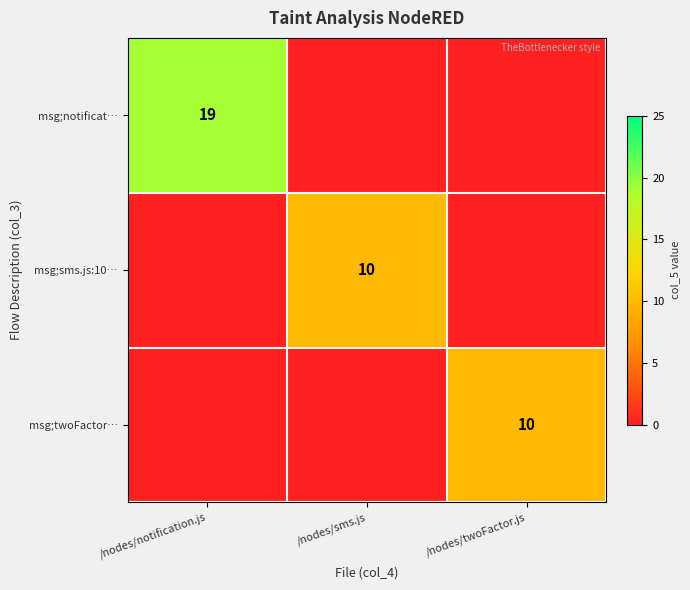

Is it true that msg;twoFactor… equals 10 at /nodes/twoFactor.js?

True